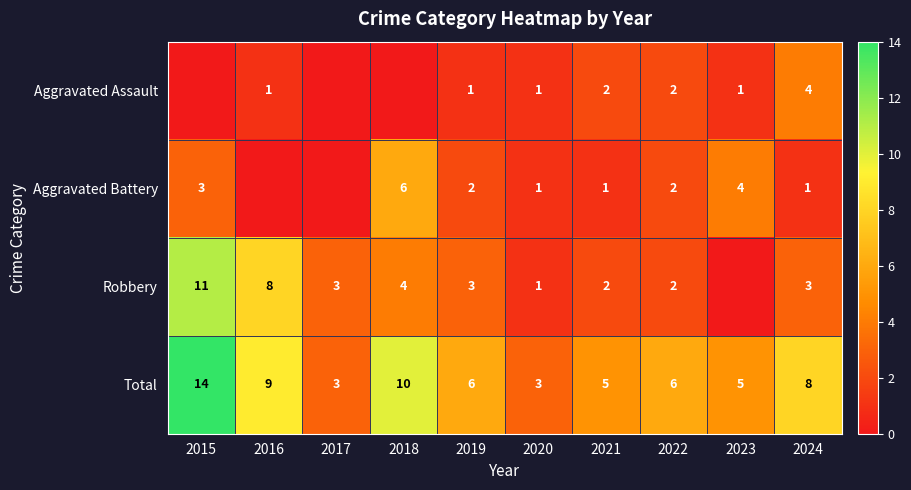

The value of Total at 2016 is 6. True or false?

False